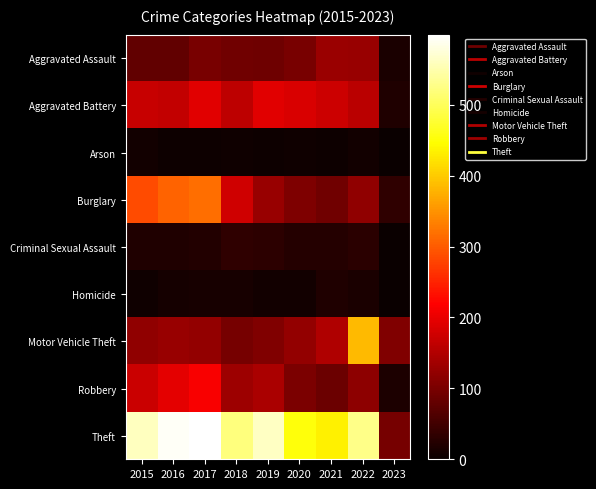

Which series changed the most between 2016 and 2023?

Theft